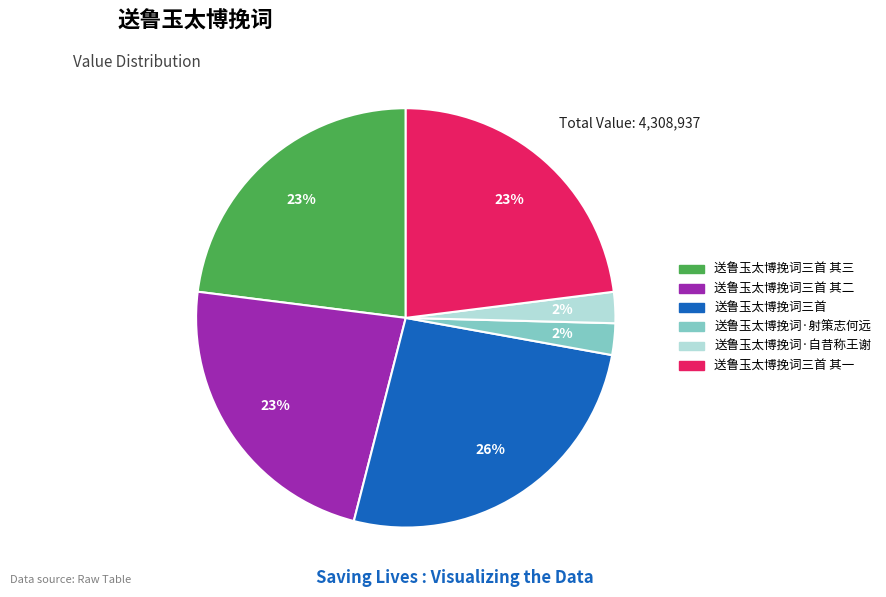

Count the number of slices in the pie.

6